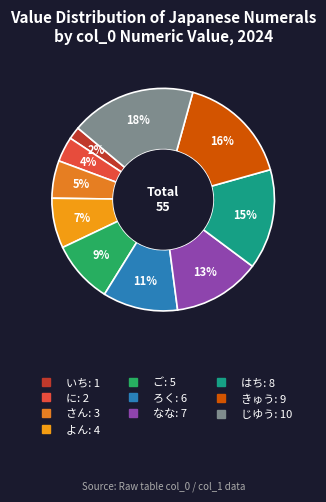

How many segments does this pie chart have?

10